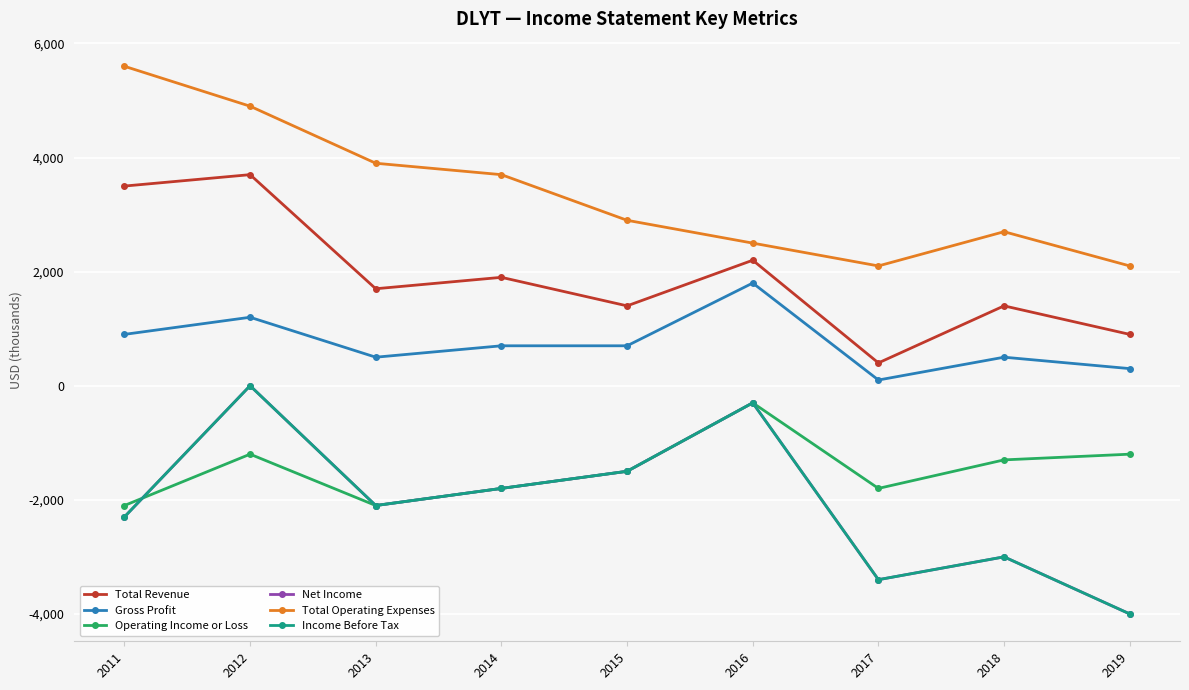

Is it true that Income Before Tax equals -3018 at 2013?

False